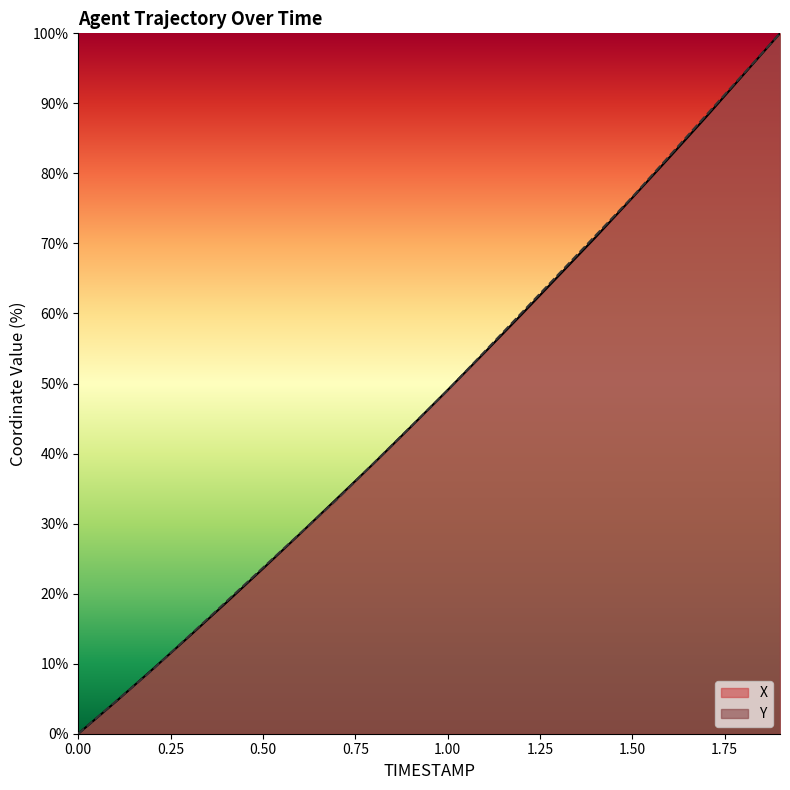

What is the label of the 6th point from the right?

1.4